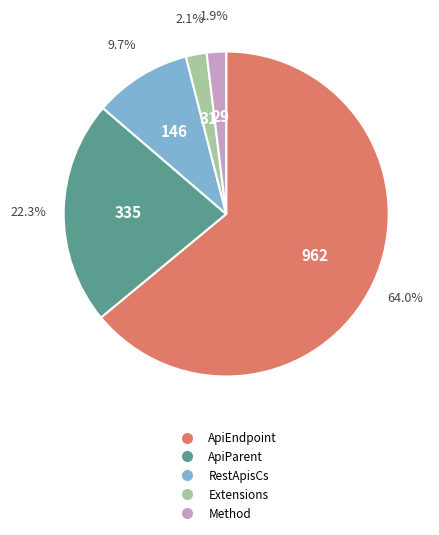

To the nearest percent, what is the difference between the largest and smallest slice percentages?

62%